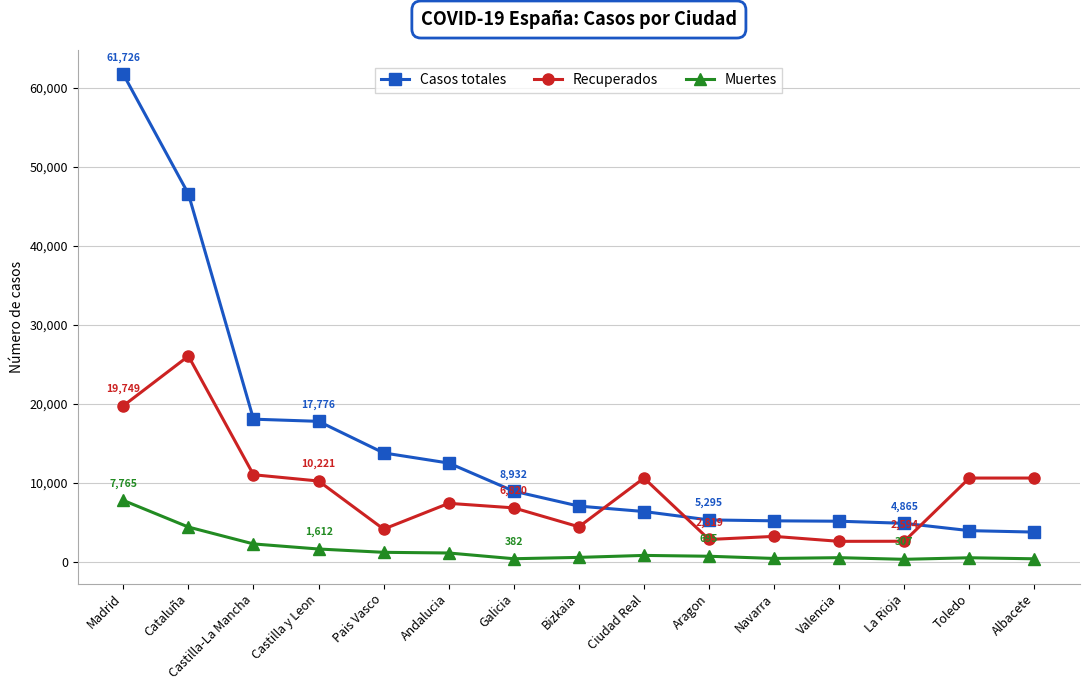

At which label does Casos totales first exceed 7045?

Madrid